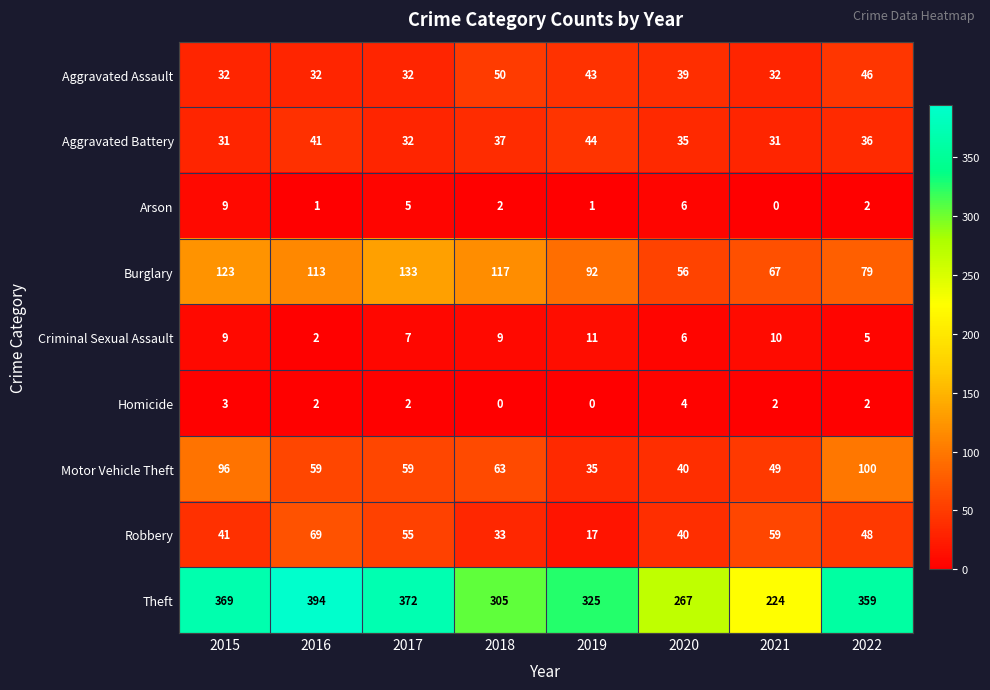

What is the total value across all series at 2022?

677